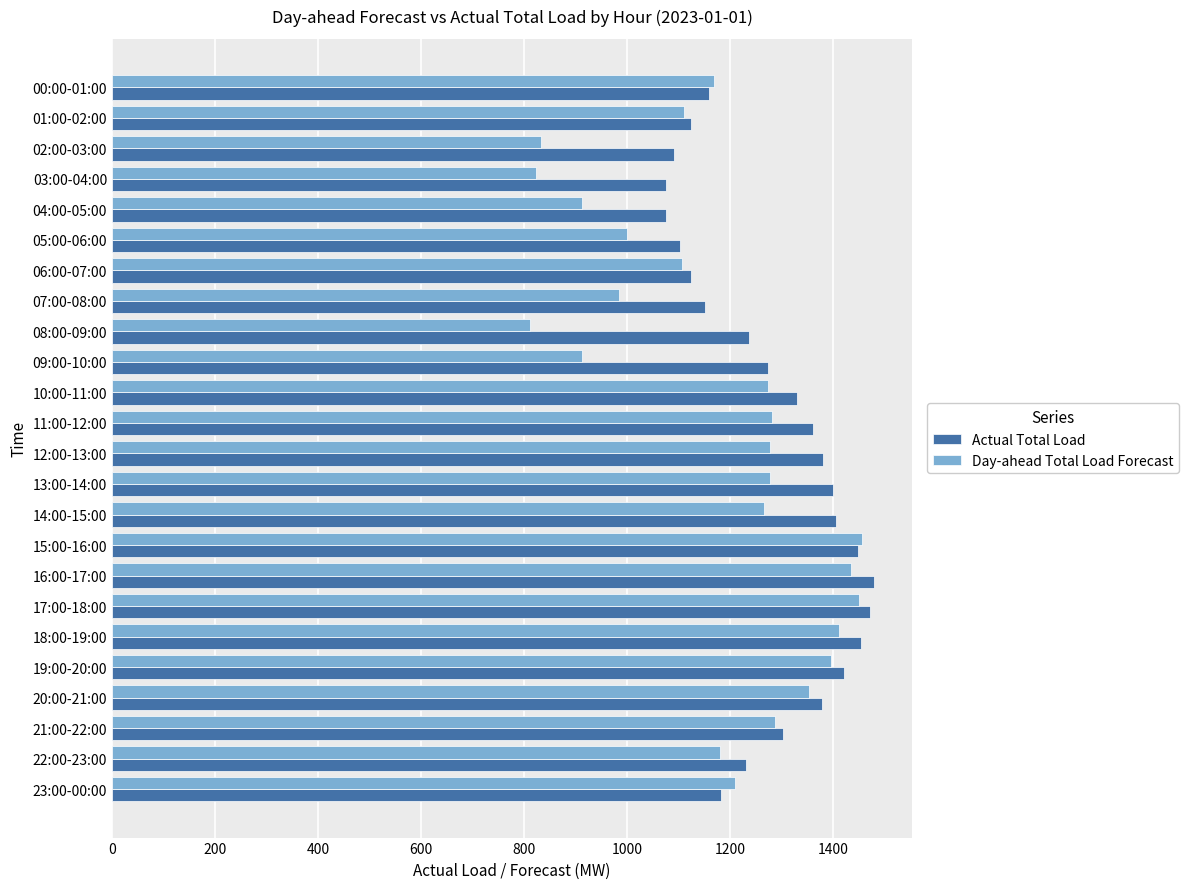

What is the spread (max minus min) of values at 20:00-21:00?

25